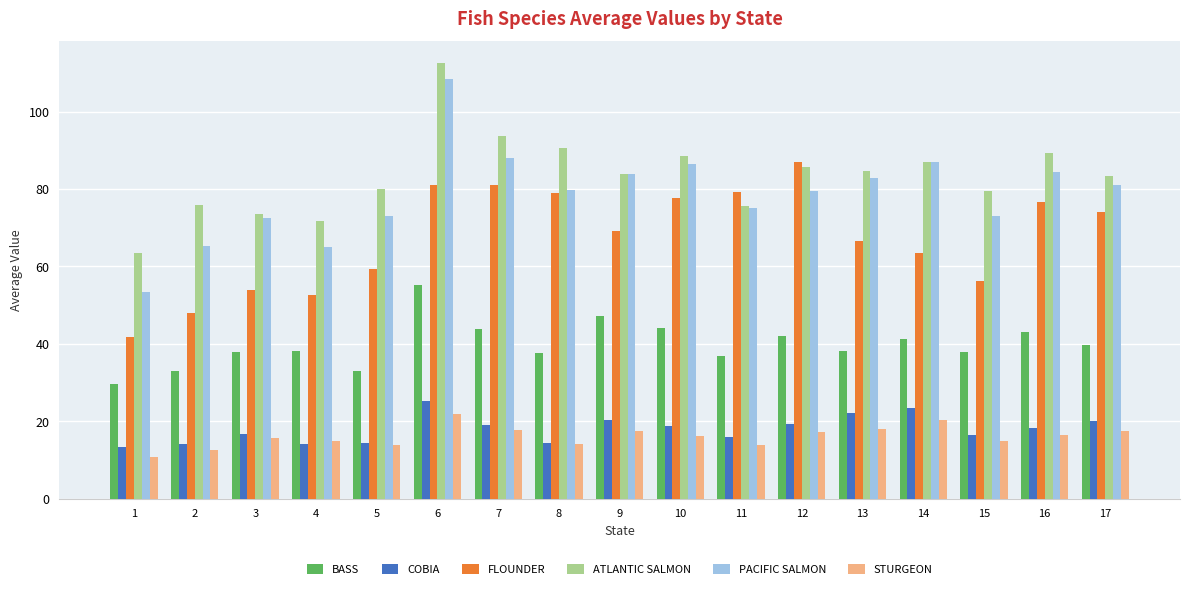

How many bars are there in each group?

6